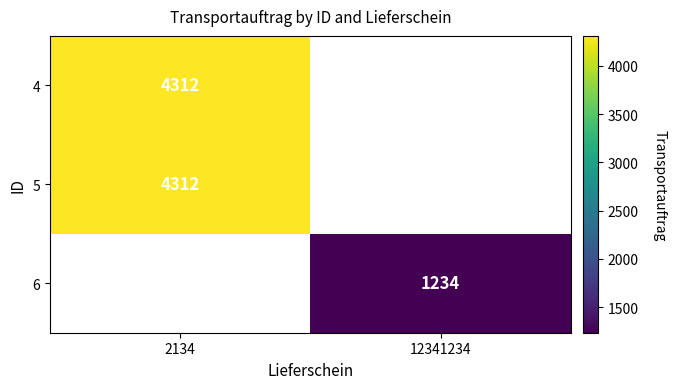

What is the minimum value shown in the chart?

1234.0